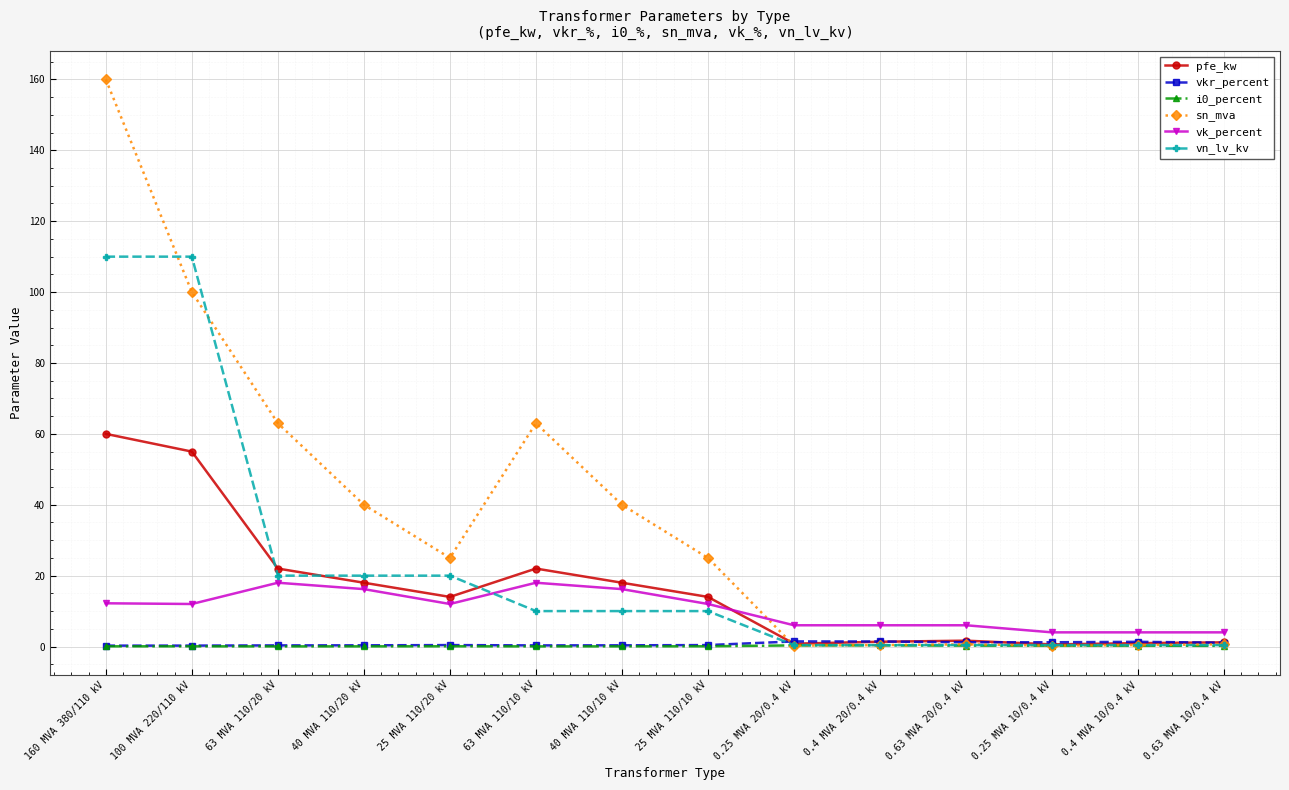

The sn_mva series shows 8.3 at 40 MVA 110/20 kV. True or false?

False